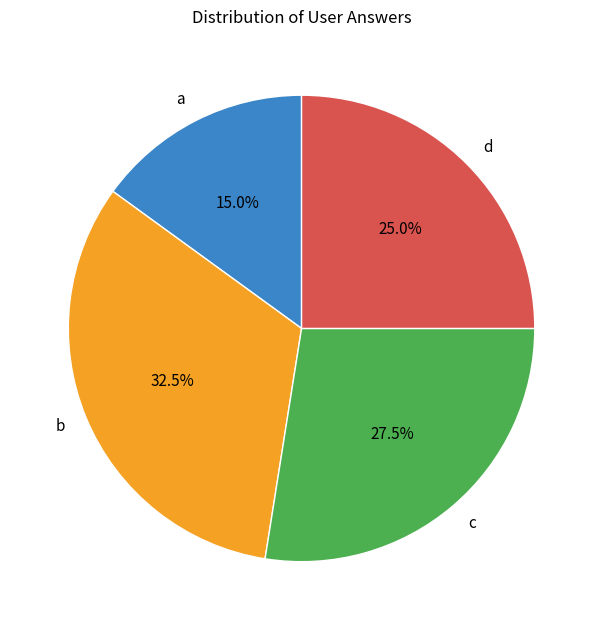

Which slice is the smallest?

a